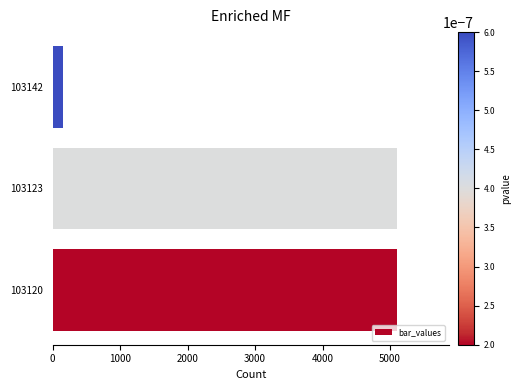

What is the difference between the maximum and minimum values?

4944.6